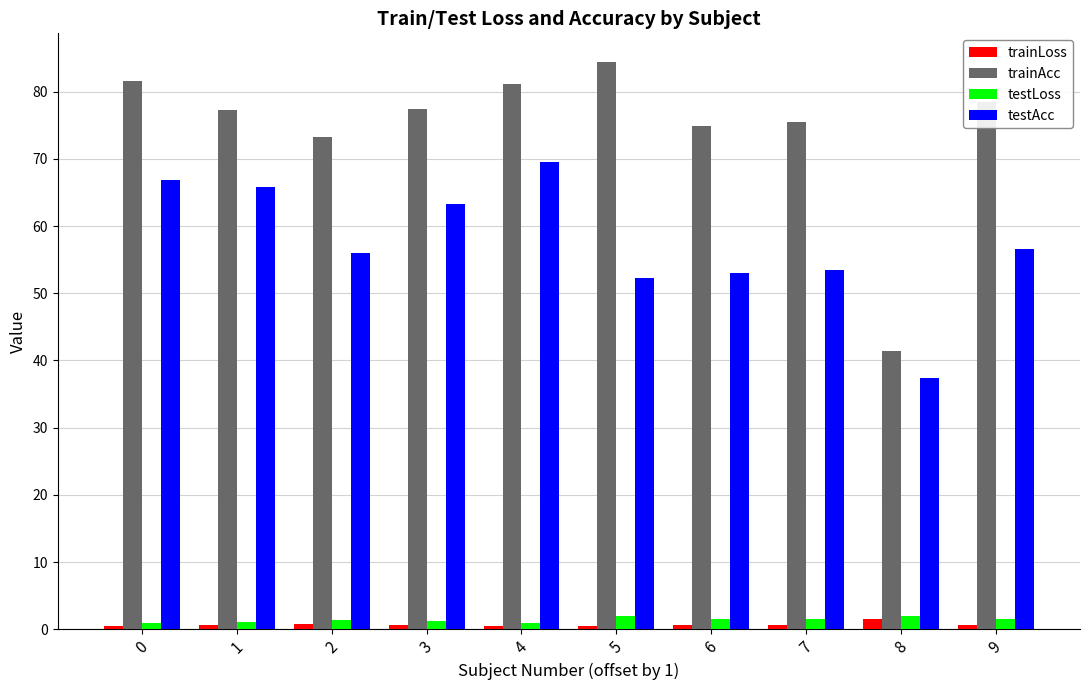

Is it true that testAcc equals 65.9 at 1?

True